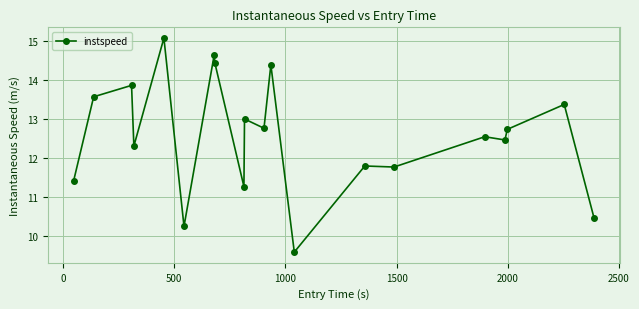

What is the value of the 16th point from the left?

12.6